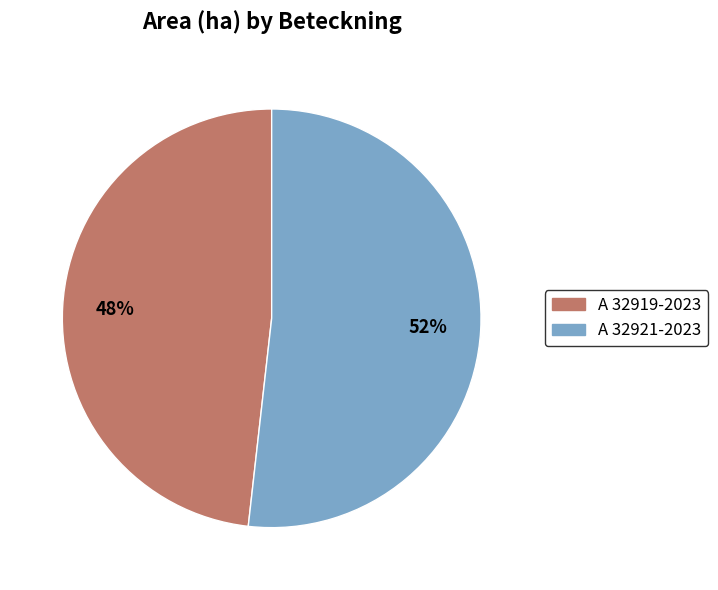

Which slice is the smallest?

A 32919-2023